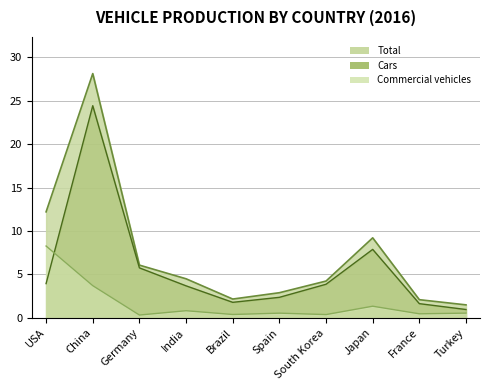

Read the Cars value at France.

1.6